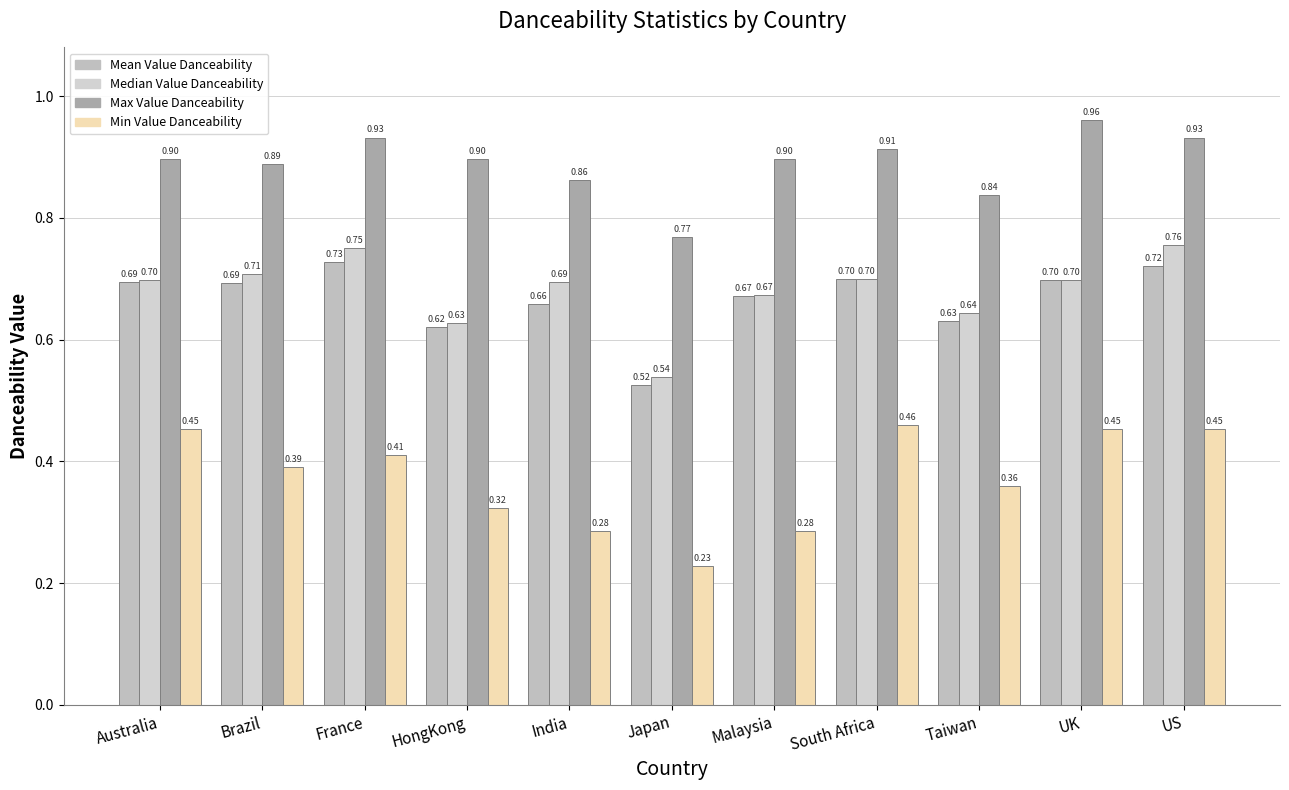

What is the difference between the second highest and minimum values in the Min Value Danceability series?

0.2